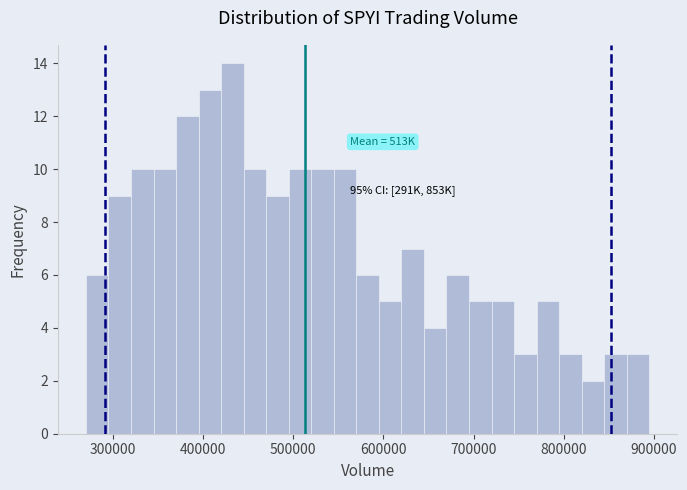

Read against the x-axis, roughly where is the centre of the tallest bar?

430000